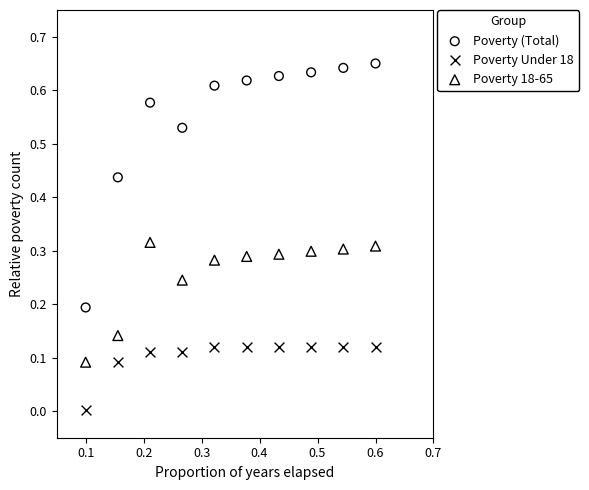

Which series has the widest spread of Y values?

Poverty (Total)